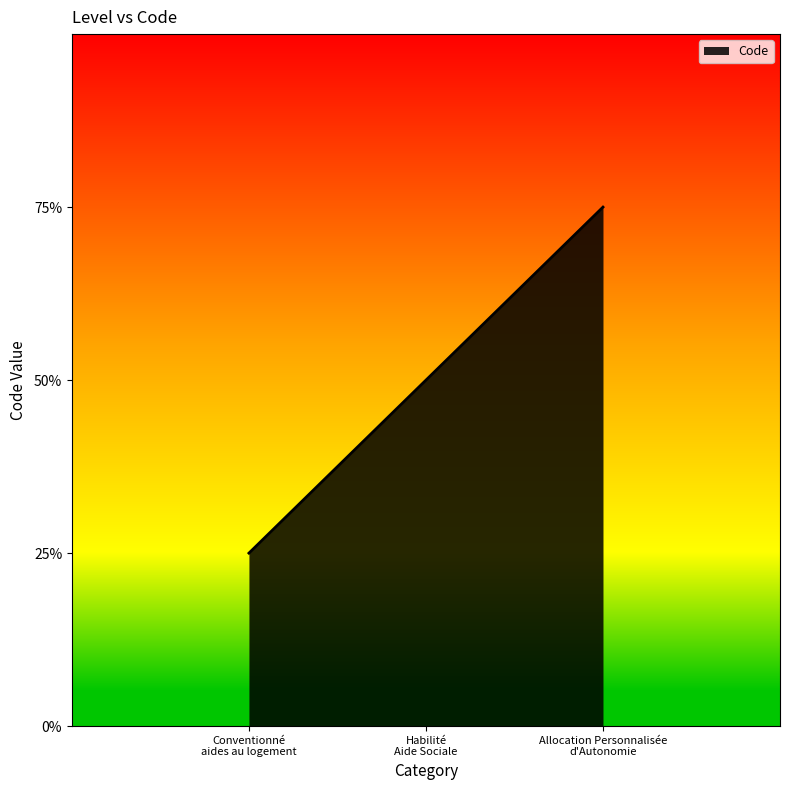

Does the chart have visible grid lines?

No